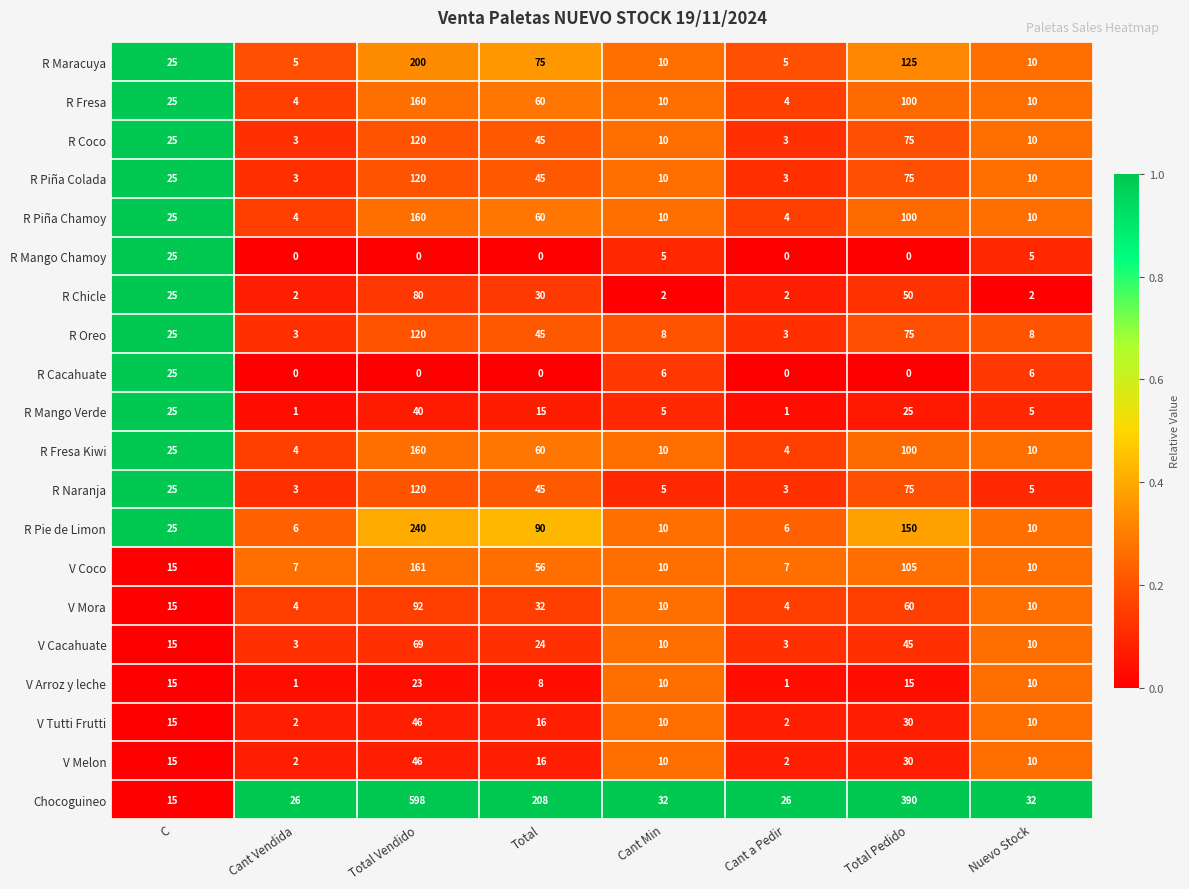

At which label does R Naranja reach its peak?

Total Vendido